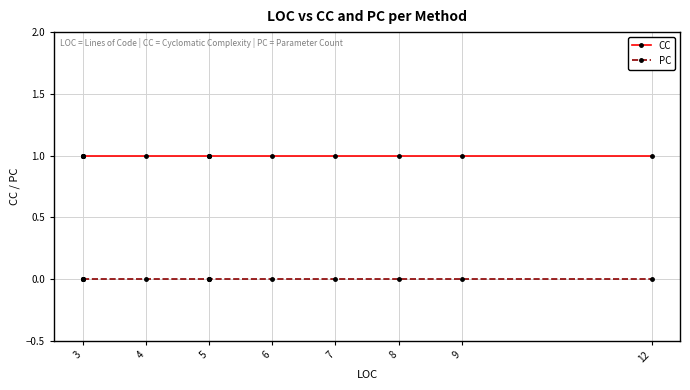

At which label is PC closest to 0?

3